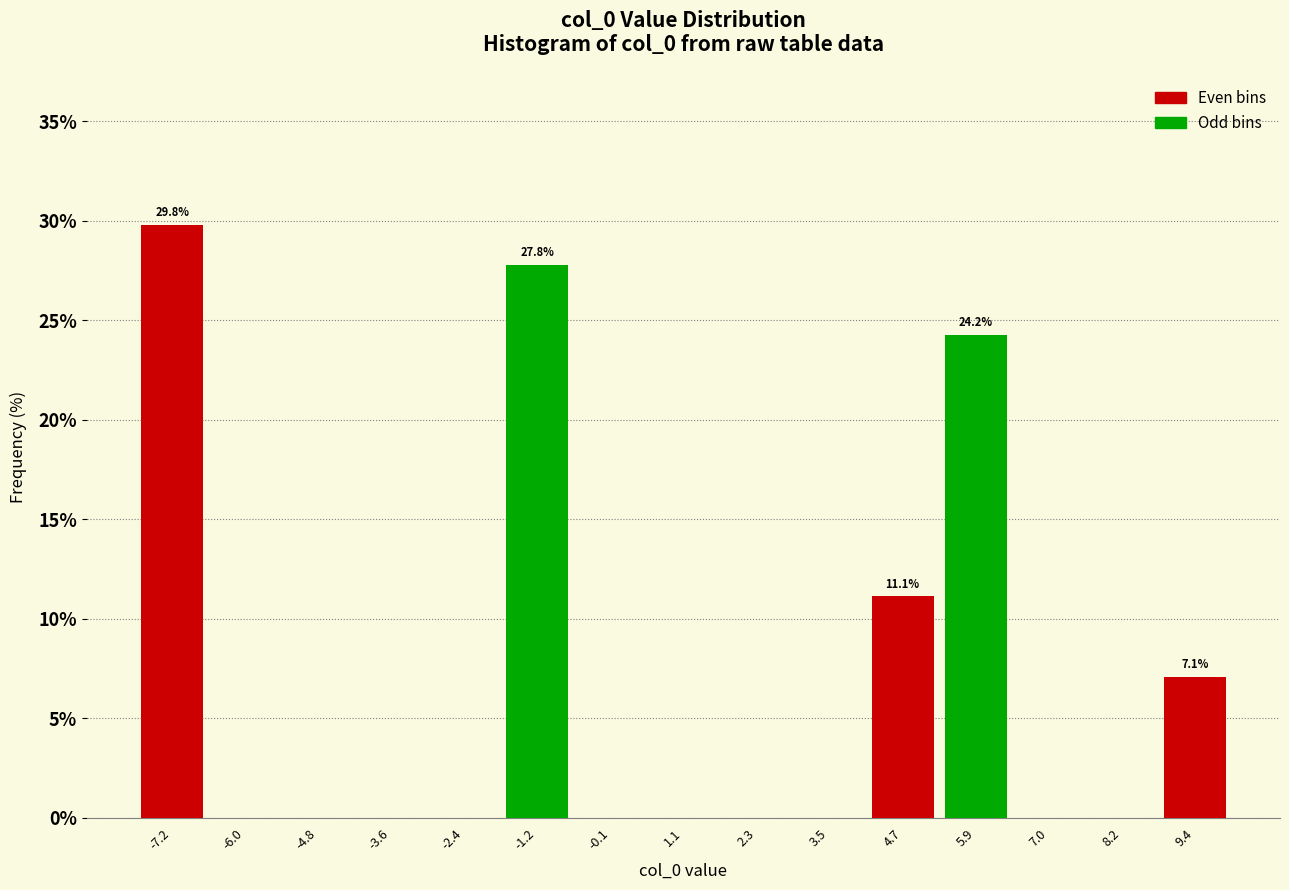

Which range on the x-axis has the tallest bar?

-7.8 to -6.6